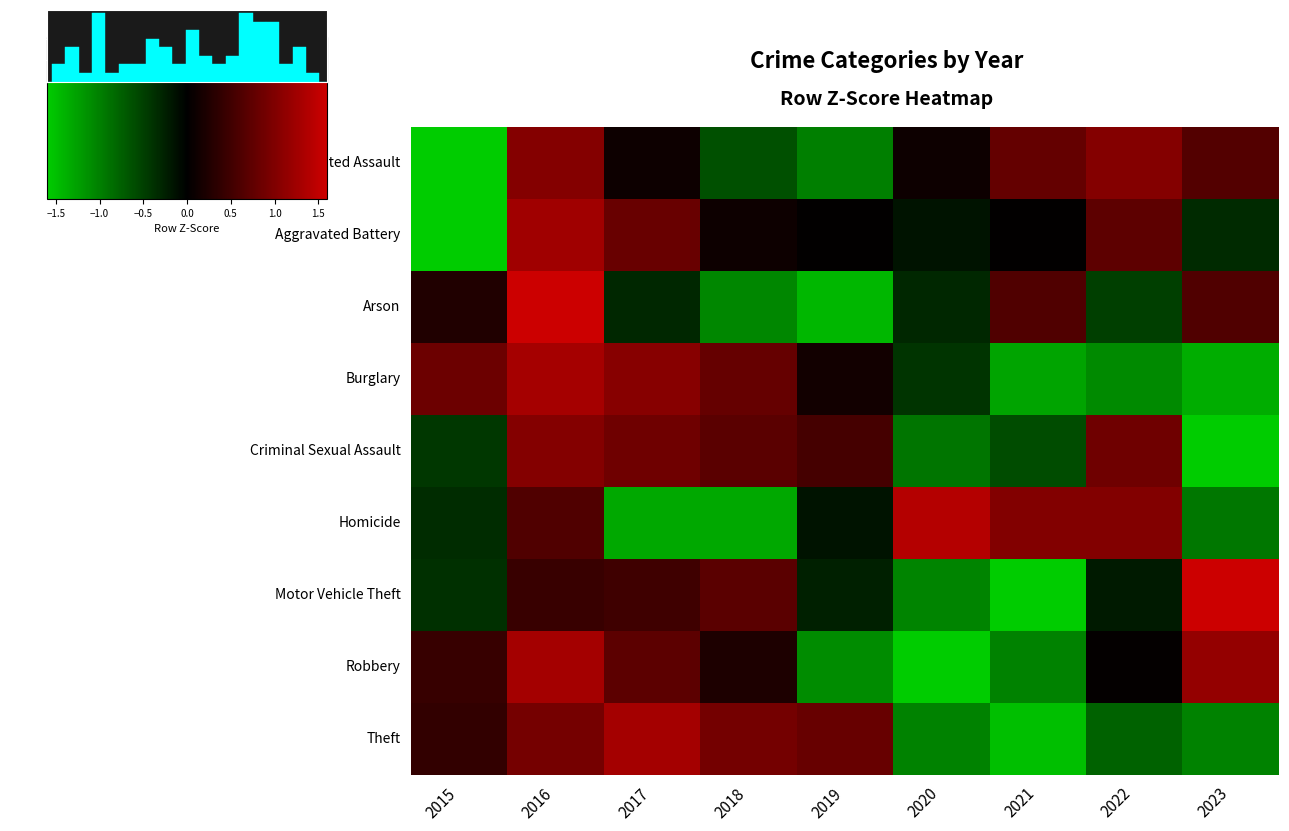

Where is Robbery nearest to the value 0?

2022